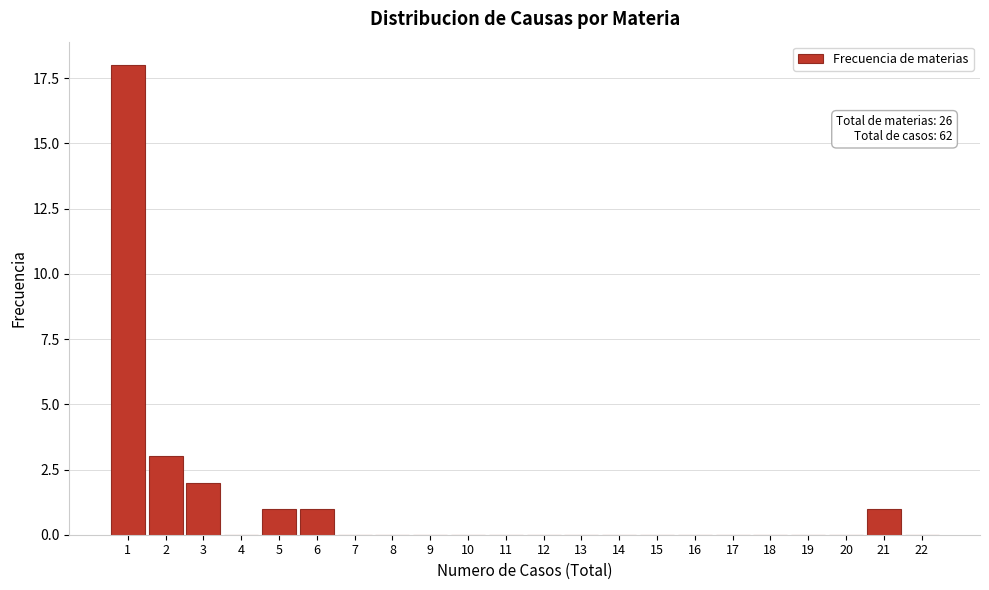

Reading left to right, transcribe all the data shown in this chart.

1=18	2=3	3=2	4=0	5=1	6=1	7=0	8=0	9=0	10=0	11=0	12=0	13=0	14=0	15=0	16=0	17=0	18=0	19=0	20=0	21=1	22=0